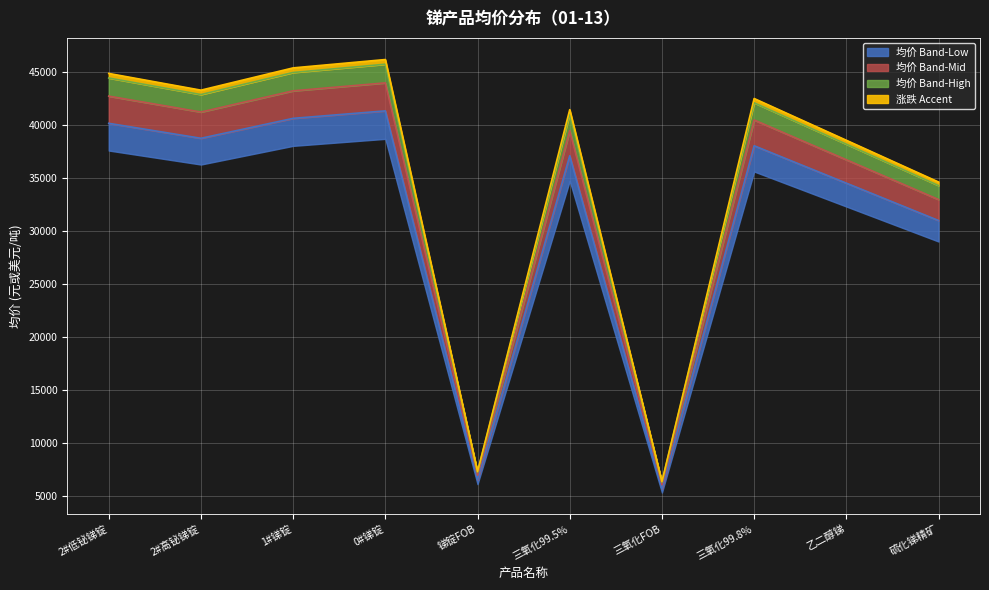

What is the difference between the values at 三氧化99.5% and 1#锑锭?

3525